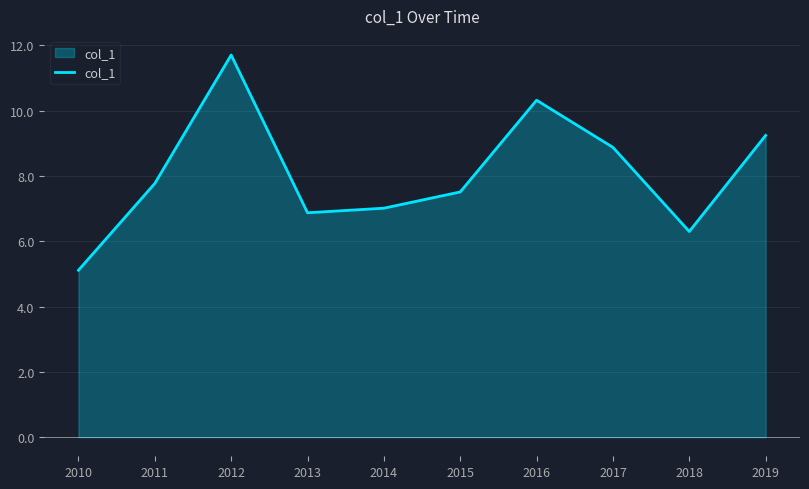

List the labels in order of value, smallest first.

2010, 2018, 2013, 2014, 2015, 2011, 2017, 2019, 2016, 2012